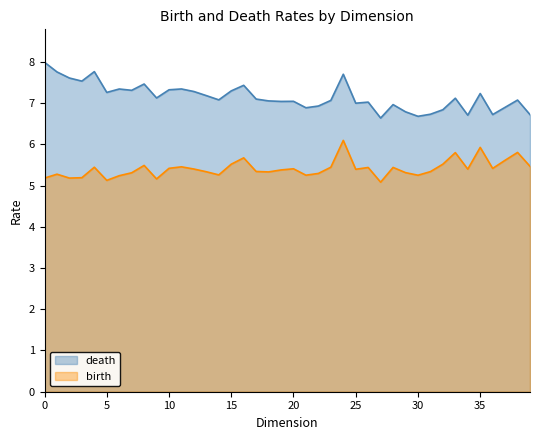

Which series has the largest range (max minus min)?

death